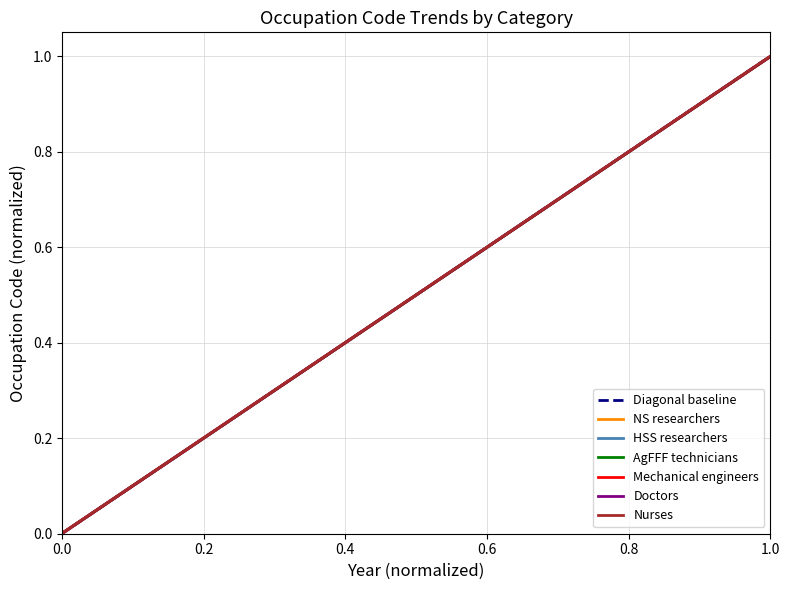

The value of HSS researchers at 0.0 is 0.0. True or false?

True